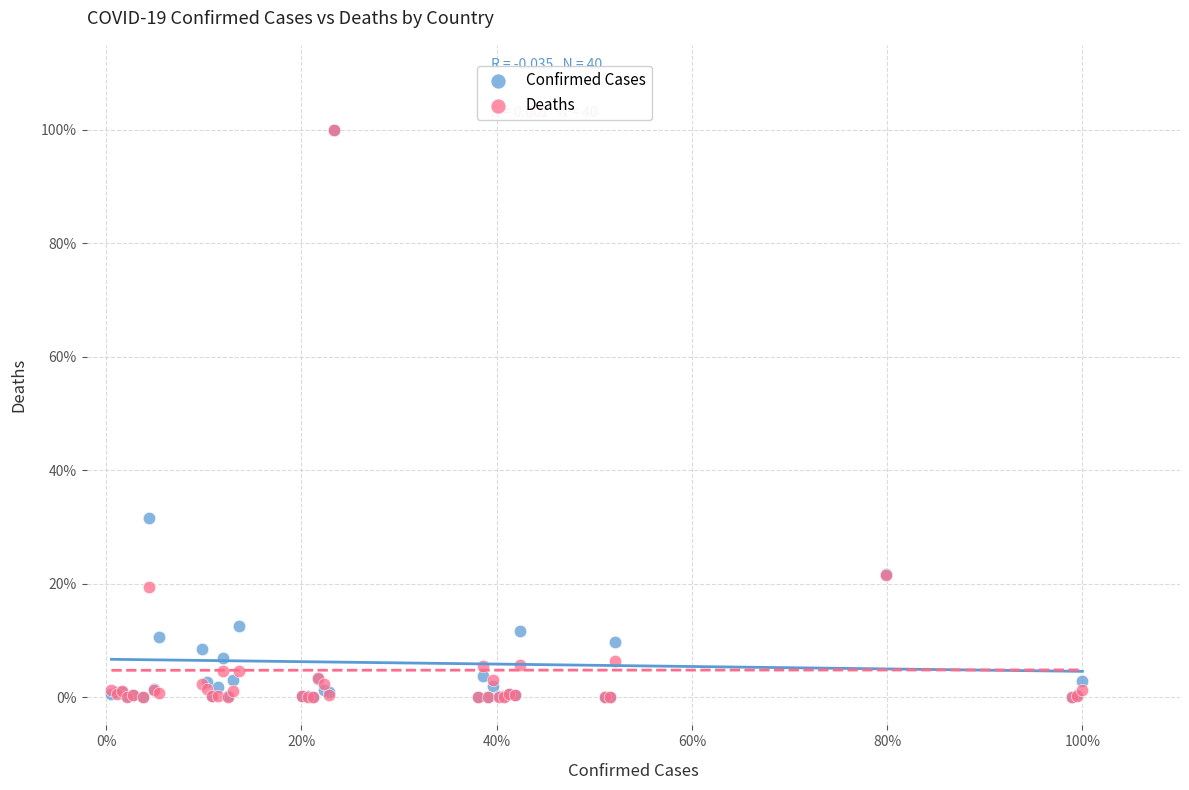

What are all the series names shown in the legend?

Confirmed Cases, Deaths